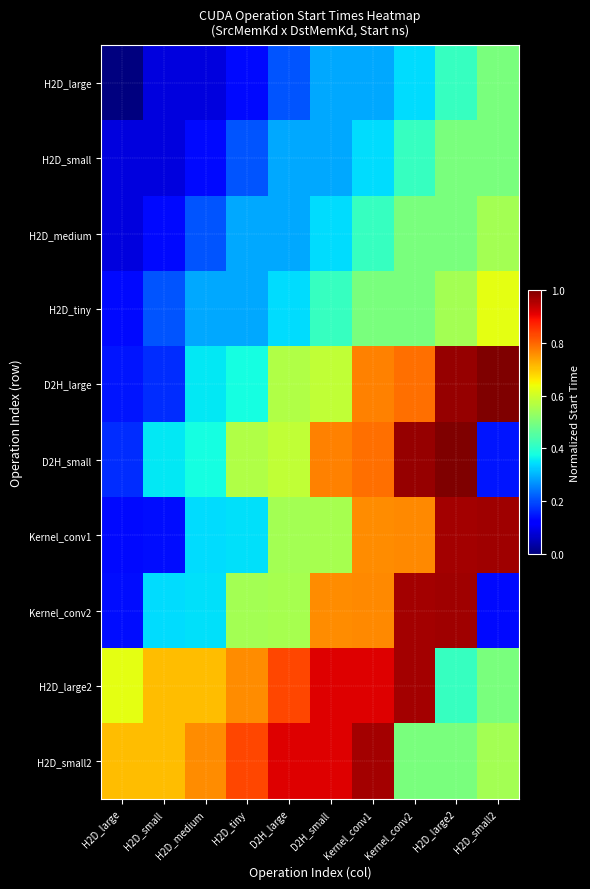

Reading left to right, transcribe all the data shown in this chart.

H2D_large: H2D_large=0.0	H2D_small=0.1	H2D_medium=0.1	H2D_tiny=0.1	D2H_large=0.2	D2H_small=0.3	Kernel_conv1=0.3	Kernel_conv2=0.3	H2D_large2=0.4	H2D_small2=0.5
H2D_small: H2D_large=0.1	H2D_small=0.1	H2D_medium=0.1	H2D_tiny=0.2	D2H_large=0.3	D2H_small=0.3	Kernel_conv1=0.3	Kernel_conv2=0.4	H2D_large2=0.5	H2D_small2=0.5
H2D_medium: H2D_large=0.1	H2D_small=0.1	H2D_medium=0.2	H2D_tiny=0.3	D2H_large=0.3	D2H_small=0.3	Kernel_conv1=0.4	Kernel_conv2=0.5	H2D_large2=0.5	H2D_small2=0.6
H2D_tiny: H2D_large=0.1	H2D_small=0.2	H2D_medium=0.3	H2D_tiny=0.3	D2H_large=0.3	D2H_small=0.4	Kernel_conv1=0.5	Kernel_conv2=0.5	H2D_large2=0.6	H2D_small2=0.6
D2H_large: H2D_large=0.1	H2D_small=0.2	H2D_medium=0.4	H2D_tiny=0.4	D2H_large=0.6	D2H_small=0.6	Kernel_conv1=0.8	Kernel_conv2=0.8	H2D_large2=1.0	H2D_small2=1.0
D2H_small: H2D_large=0.2	H2D_small=0.4	H2D_medium=0.4	H2D_tiny=0.6	D2H_large=0.6	D2H_small=0.8	Kernel_conv1=0.8	Kernel_conv2=1.0	H2D_large2=1.0	H2D_small2=0.1
Kernel_conv1: H2D_large=0.1	H2D_small=0.1	H2D_medium=0.3	H2D_tiny=0.3	D2H_large=0.6	D2H_small=0.6	Kernel_conv1=0.8	Kernel_conv2=0.8	H2D_large2=1.0	H2D_small2=1.0
Kernel_conv2: H2D_large=0.1	H2D_small=0.3	H2D_medium=0.3	H2D_tiny=0.6	D2H_large=0.6	D2H_small=0.8	Kernel_conv1=0.8	Kernel_conv2=1.0	H2D_large2=1.0	H2D_small2=0.1
H2D_large2: H2D_large=0.6	H2D_small=0.7	H2D_medium=0.7	H2D_tiny=0.8	D2H_large=0.8	D2H_small=0.9	Kernel_conv1=0.9	Kernel_conv2=1.0	H2D_large2=0.4	H2D_small2=0.5
H2D_small2: H2D_large=0.7	H2D_small=0.7	H2D_medium=0.8	H2D_tiny=0.8	D2H_large=0.9	D2H_small=0.9	Kernel_conv1=1.0	Kernel_conv2=0.5	H2D_large2=0.5	H2D_small2=0.6